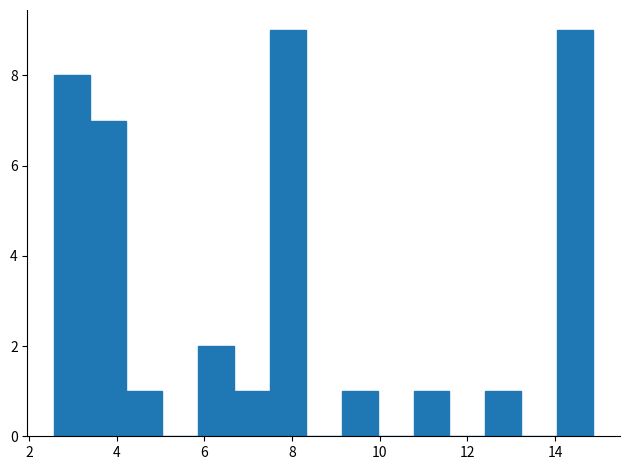

What is the height of the bar covering 3.4 to 4.2 on the x-axis? Neither the bar edges nor the heights are printed on the chart, so give them approximately, as read against the axes.

7